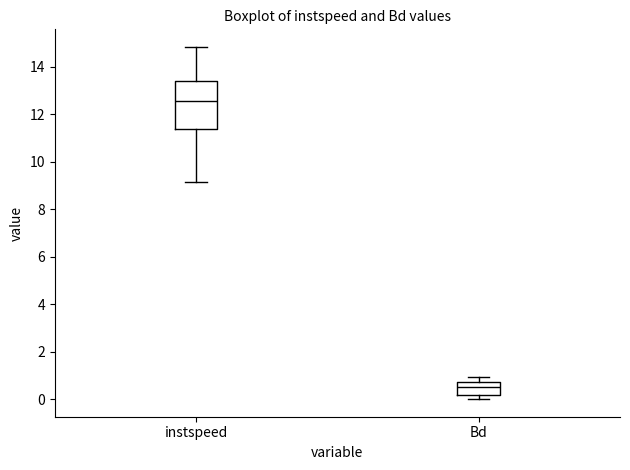

Comparing the boxes themselves (not the whiskers), which one is the tallest?

instspeed